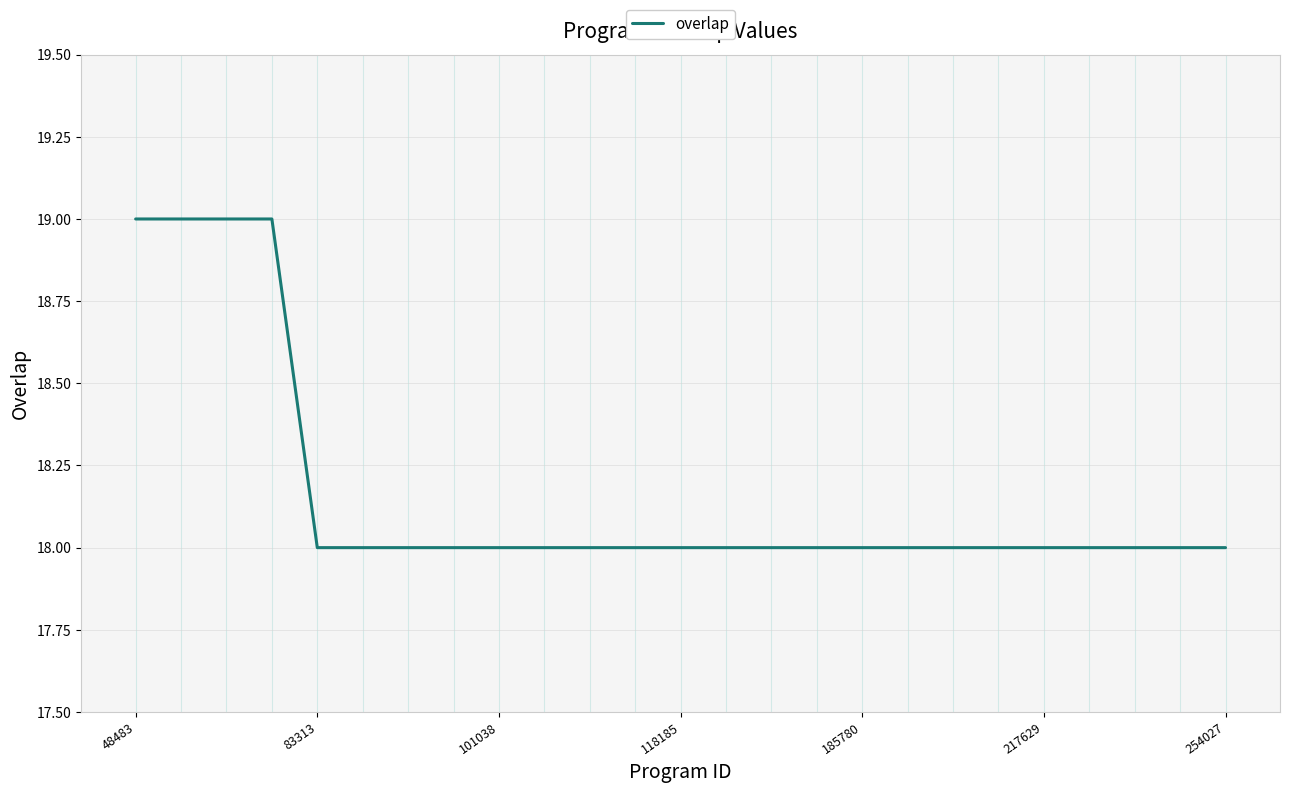

What is the smallest value displayed?

18